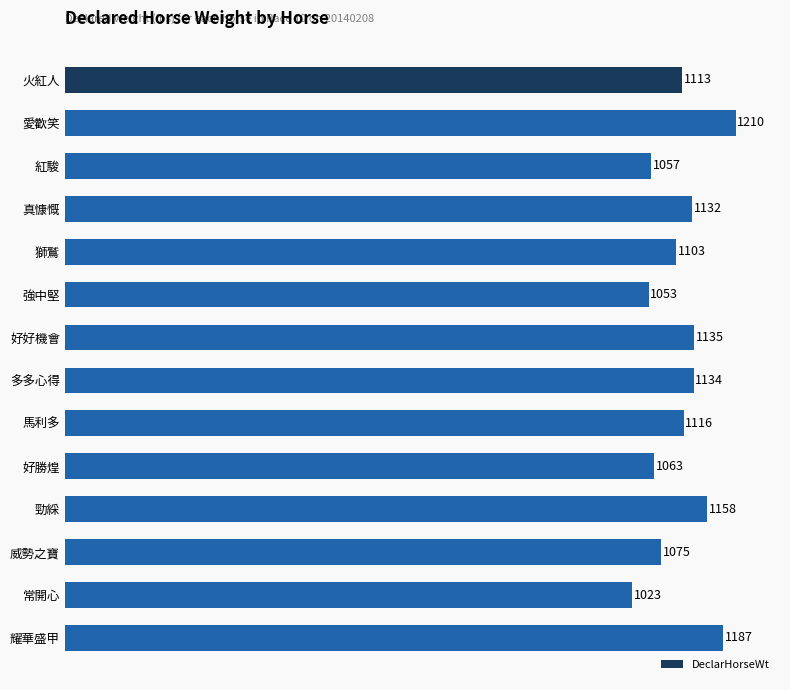

What is the sum of all values?

15559